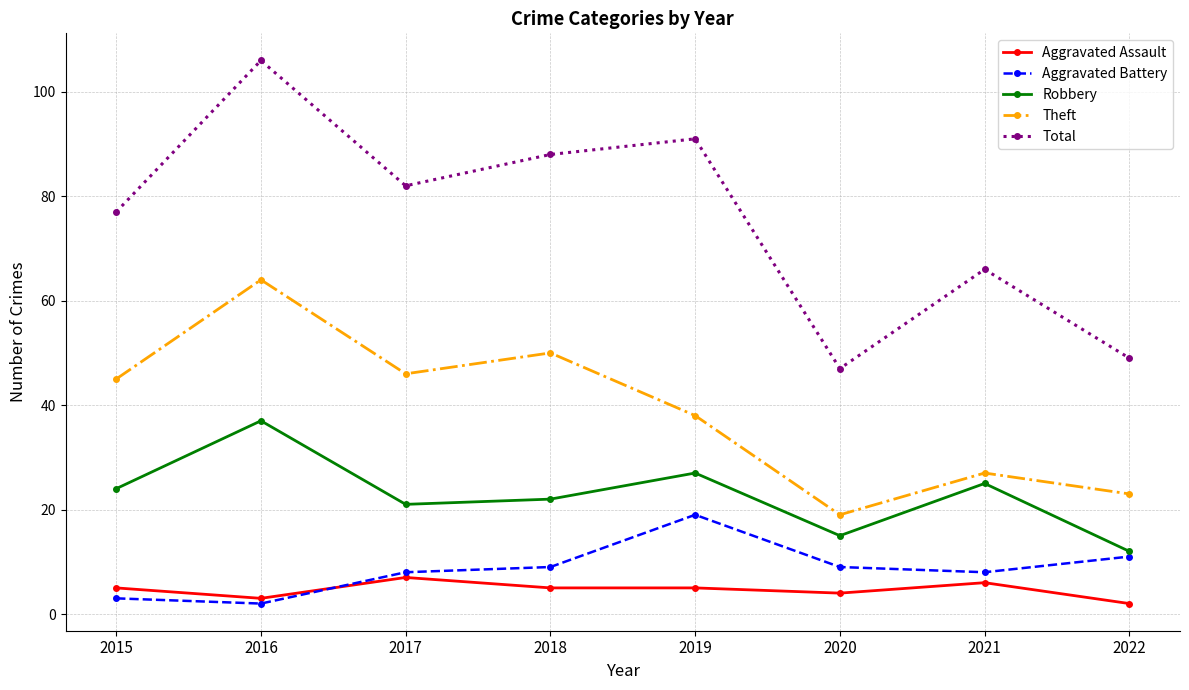

Where do Aggravated Assault and Aggravated Battery first cross each other?

2016 and 2017